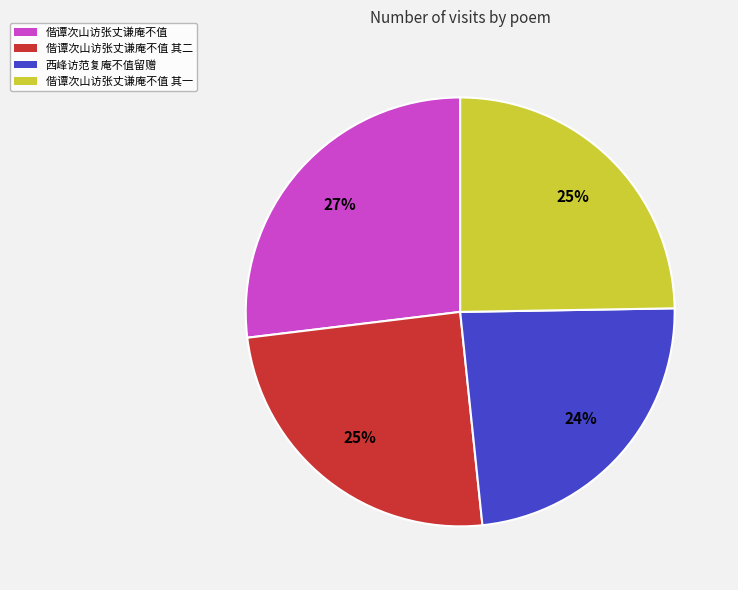

Which category has the smallest portion of the pie?

西峰访范复庵不值留赠